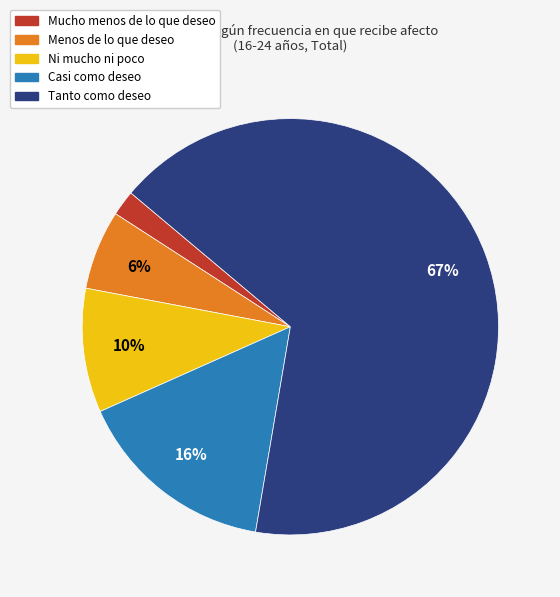

Which has a higher value, Tanto como deseo or Ni mucho ni poco?

Tanto como deseo